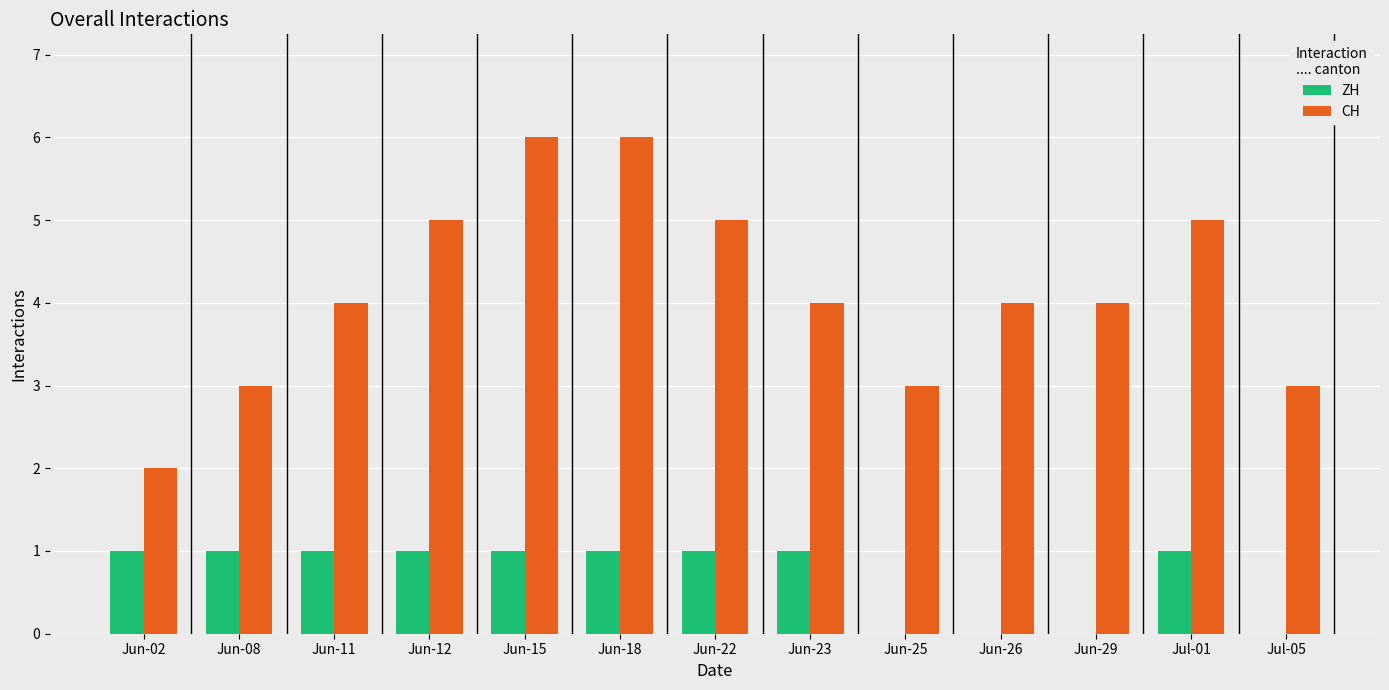

What are all the series names shown in the legend?

ZH, CH